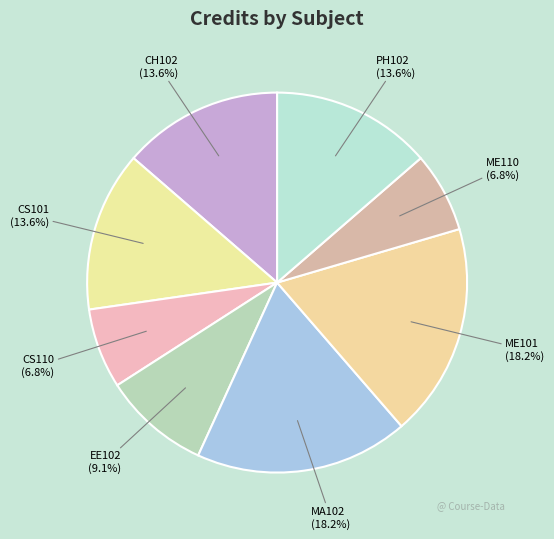

Is there any slice that represents more than half of the pie?

No